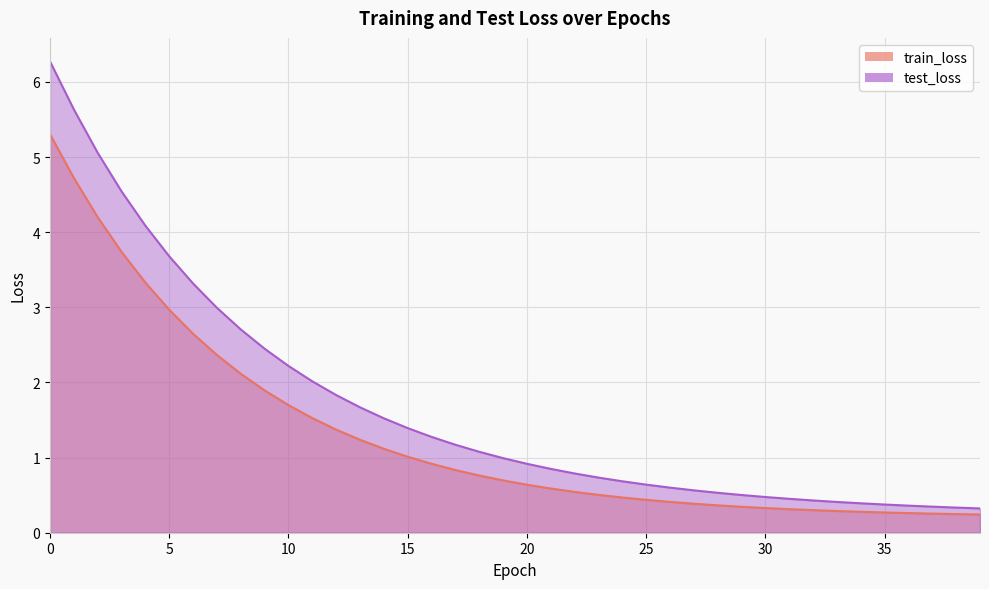

Between 35 and 23, which is larger?

23